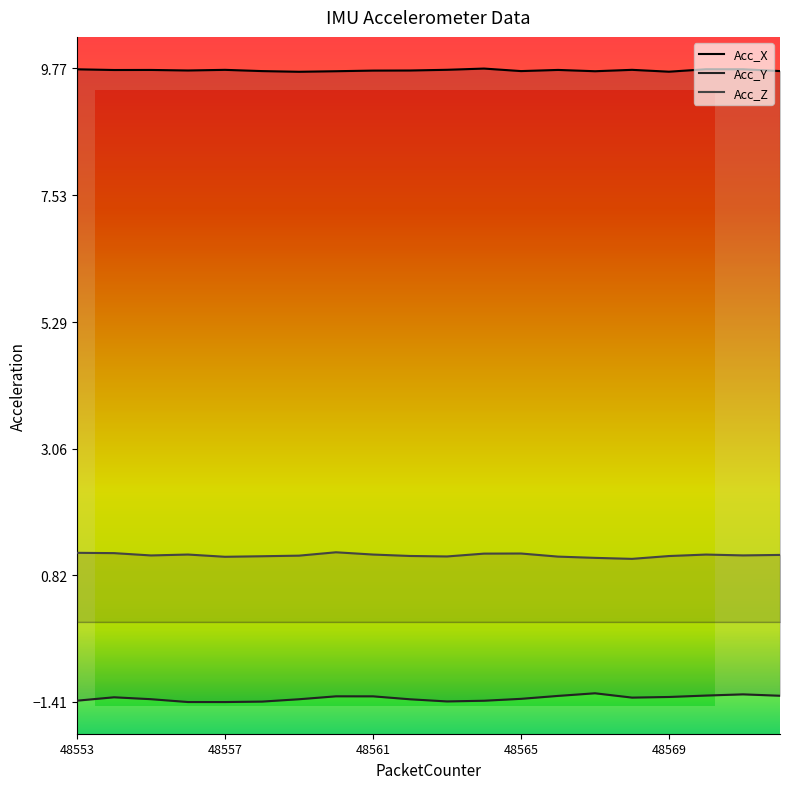

At how many categories does at least one series exceed 3?

20